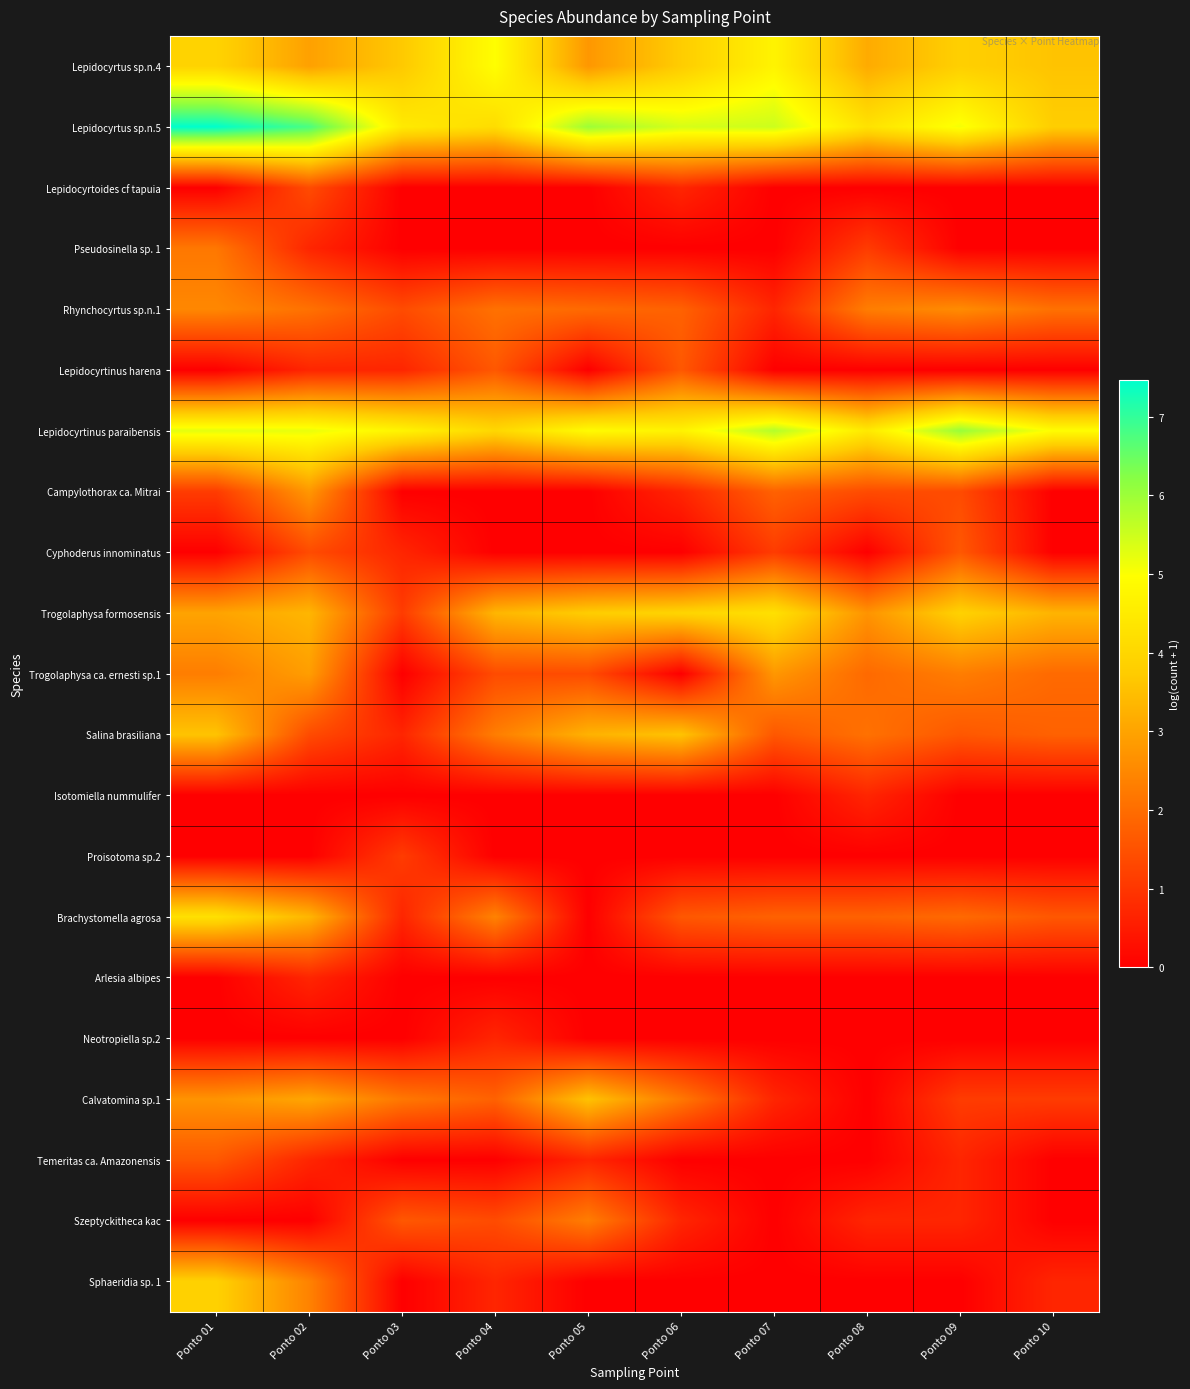

Which series has the largest total across all categories?

Lepidocyrtus sp.n.5